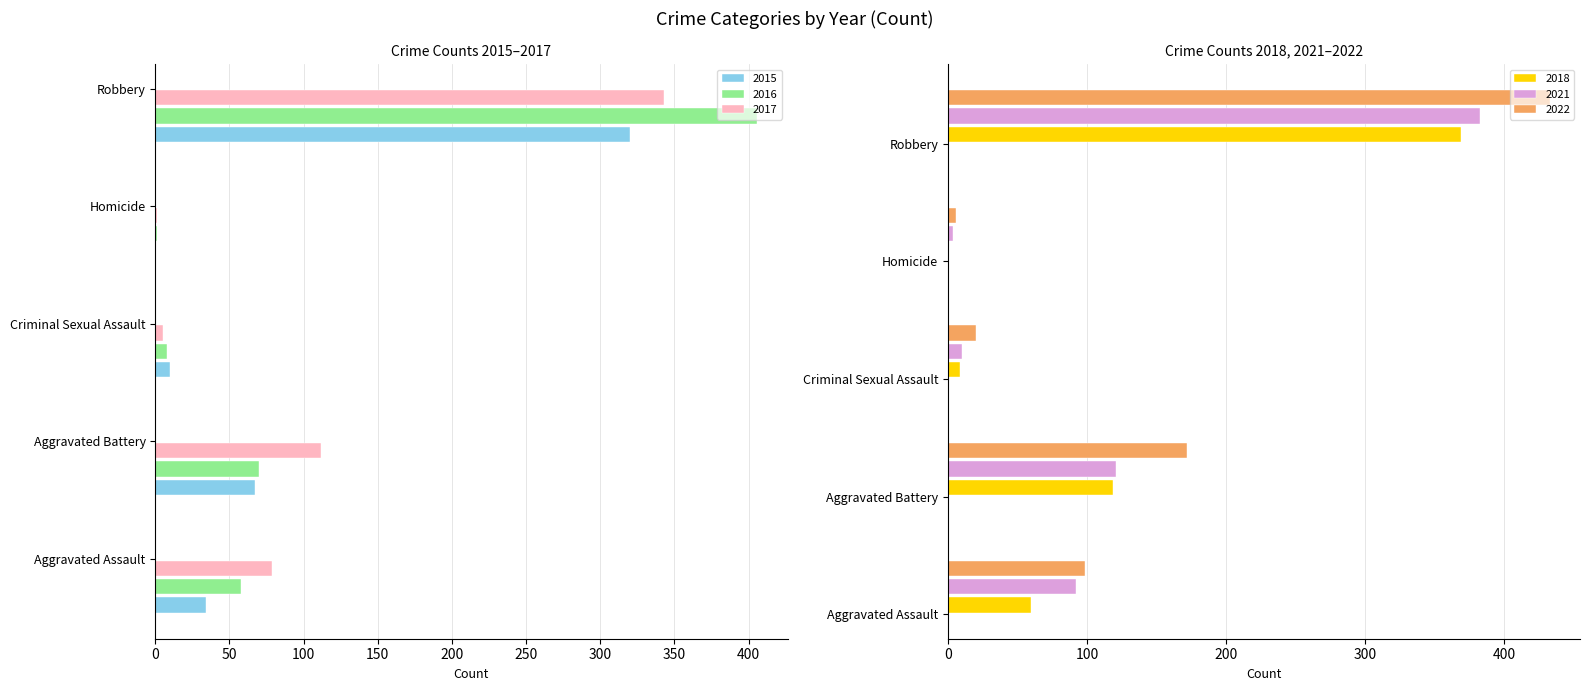

What is the label of the 1st bar from the left?

Aggravated Assault